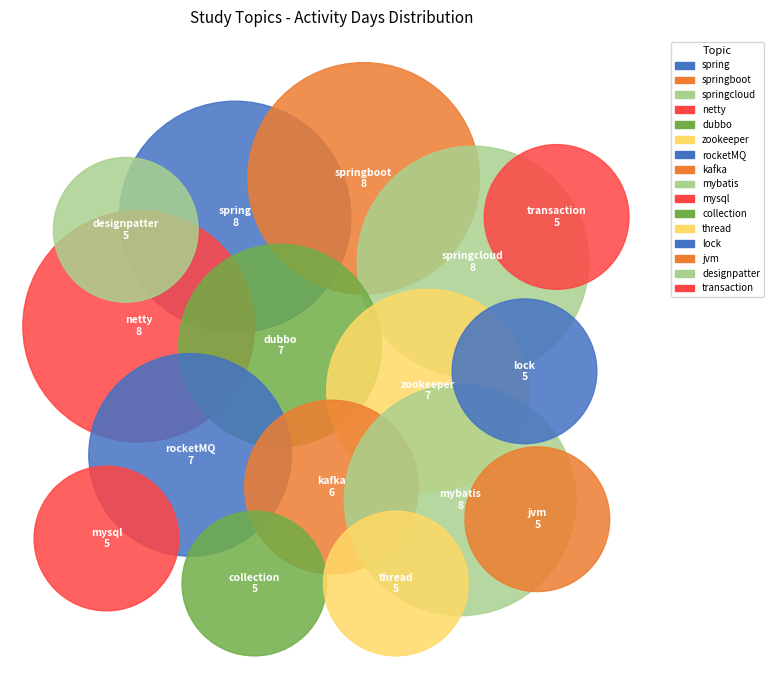

Is lock the majority of the pie?

No